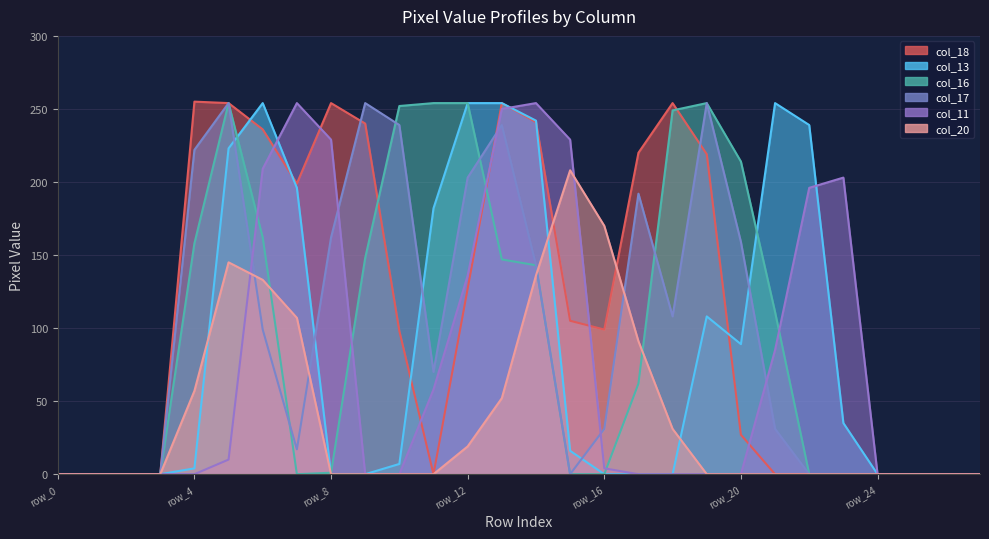

Rank the series at row_2 from lowest to highest value.

col_18, col_13, col_16, col_17, col_11, col_20